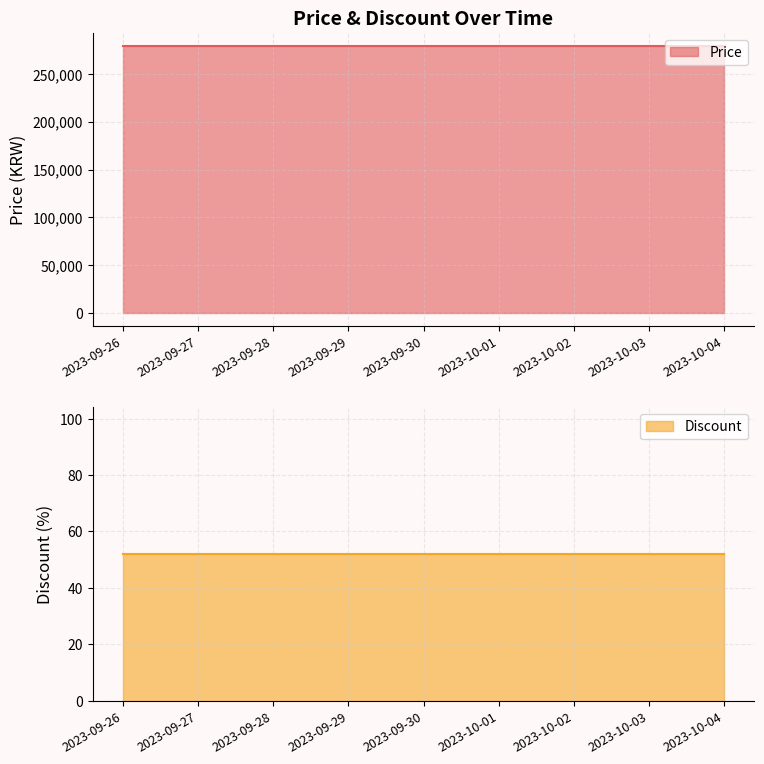

What are all the series names shown in the legend?

Price, Discount